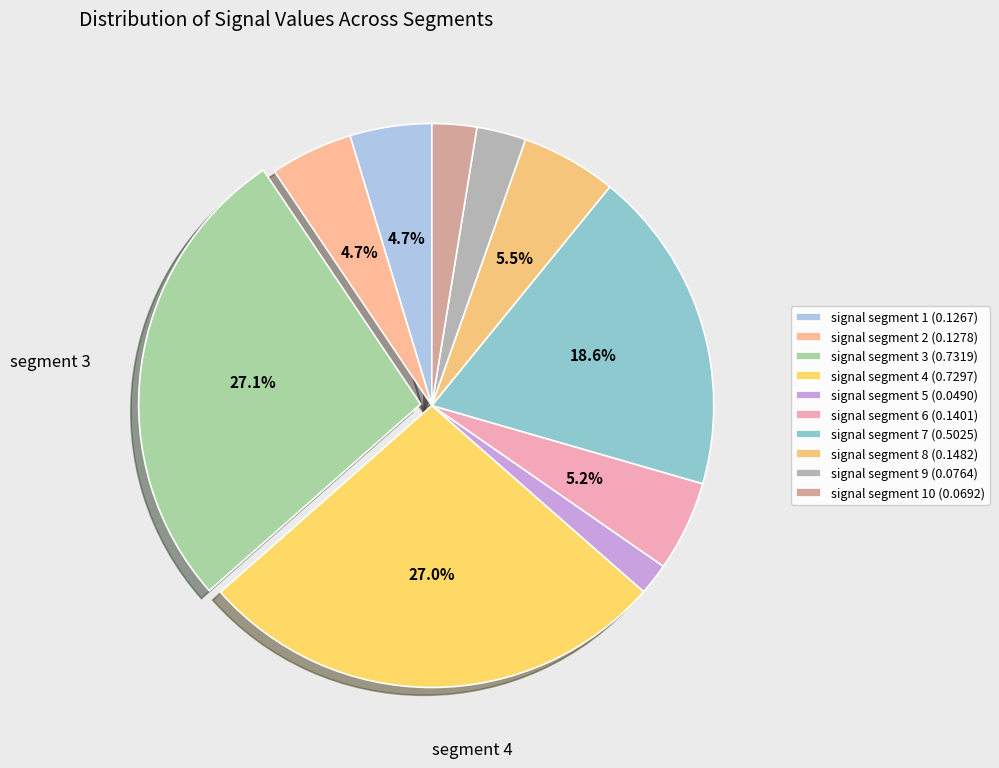

Count the number of slices in the pie.

10